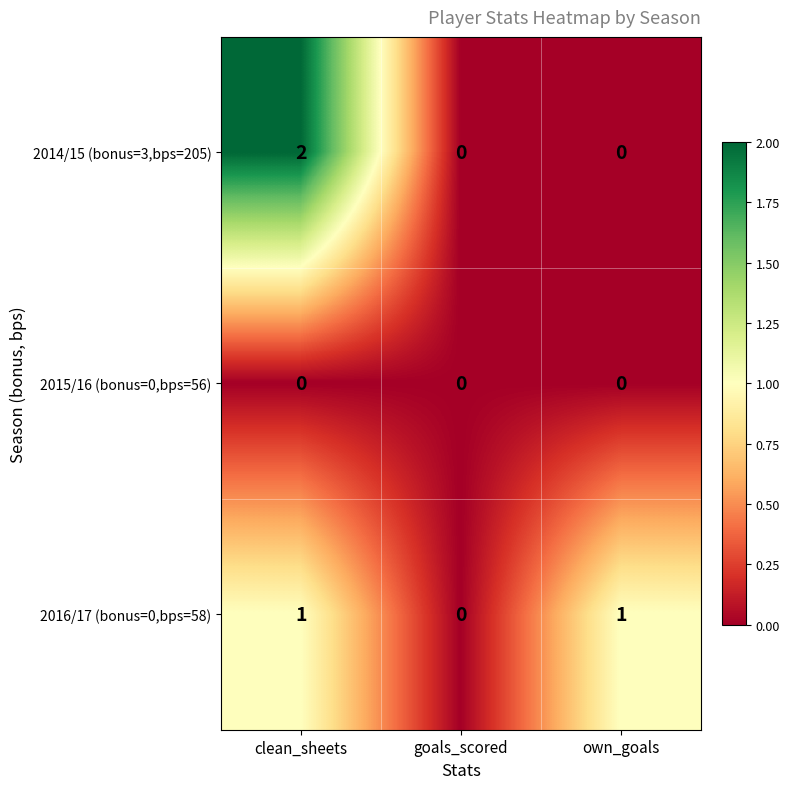

Is the value of 2016/17 (bonus=0,bps=58) at own_goals greater than the value of 2015/16 (bonus=0,bps=56) at clean_sheets?

Yes